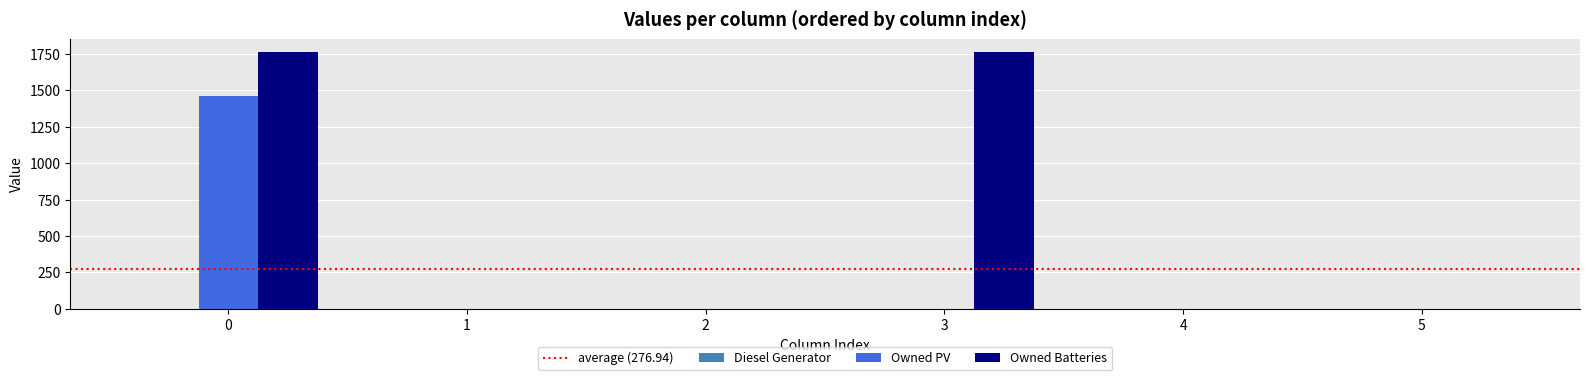

Between 0 and 5, which series saw the biggest shift?

Owned Batteries